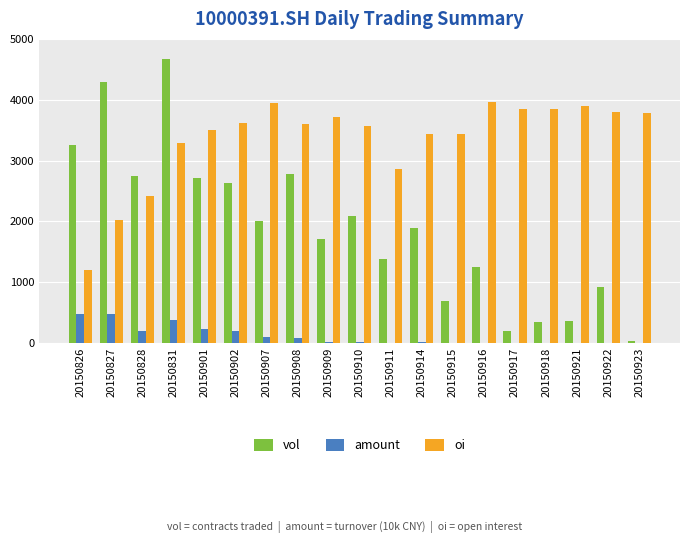

The amount series shows 4.8 at 20150911. True or false?

True